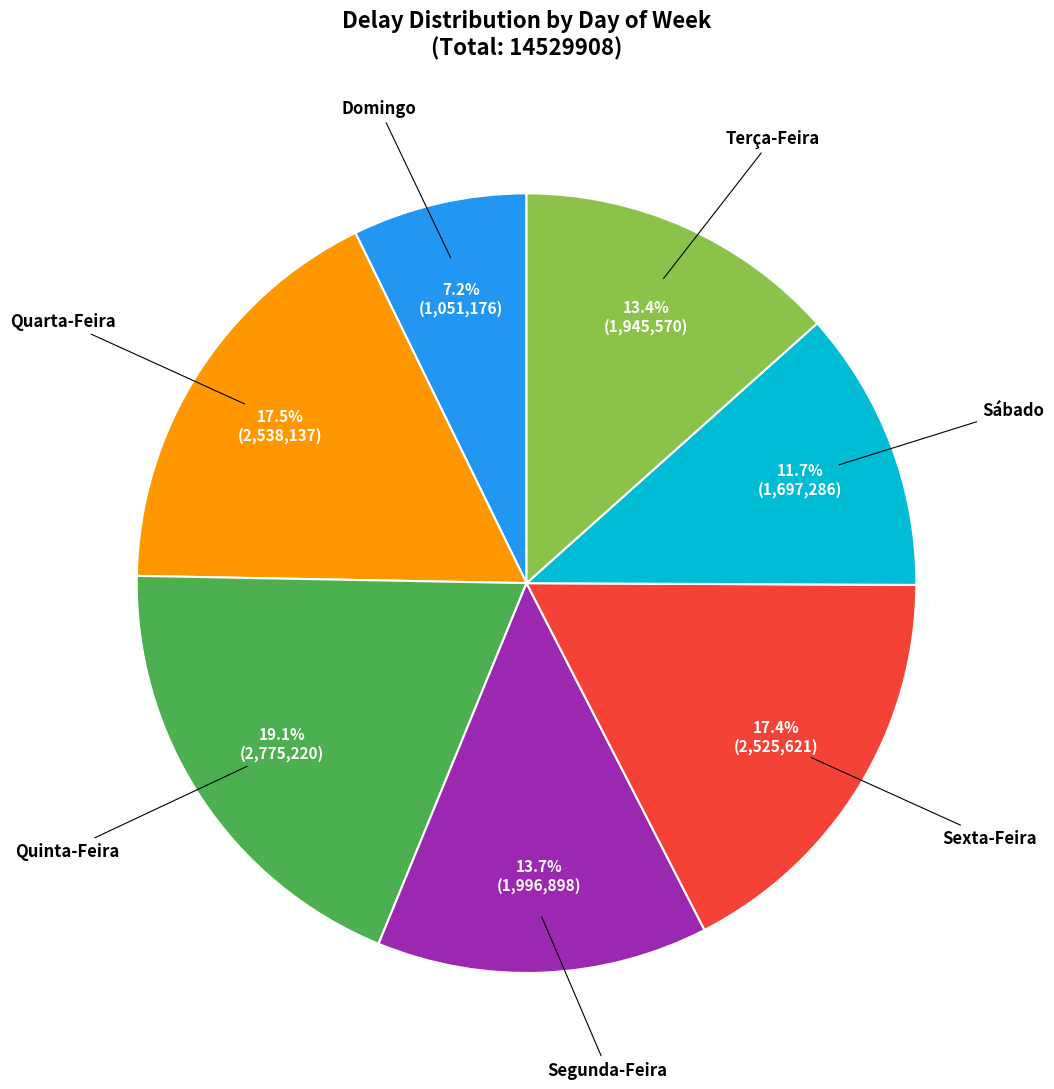

Is there a majority slice in this chart?

No